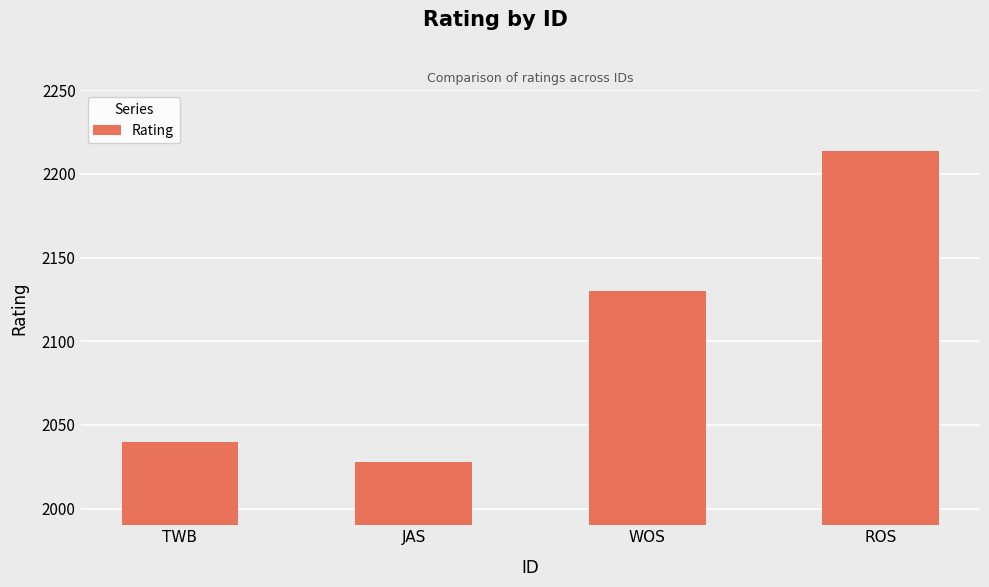

How many bars are there in total?

4